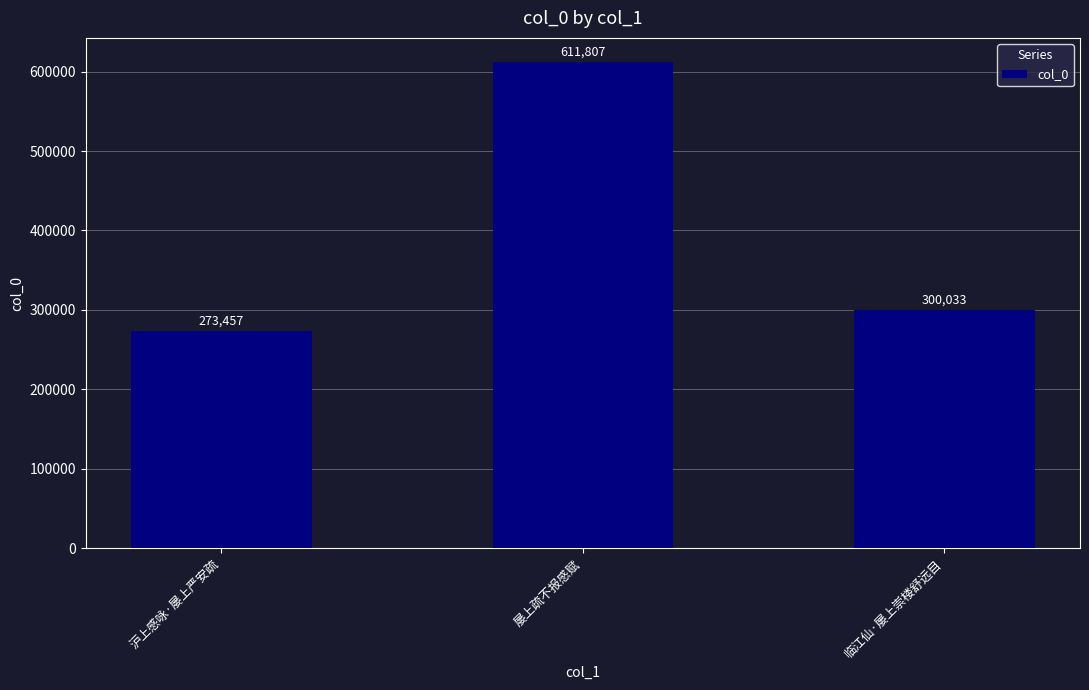

What position from the right is 沪上感咏·屡上严安疏?

3